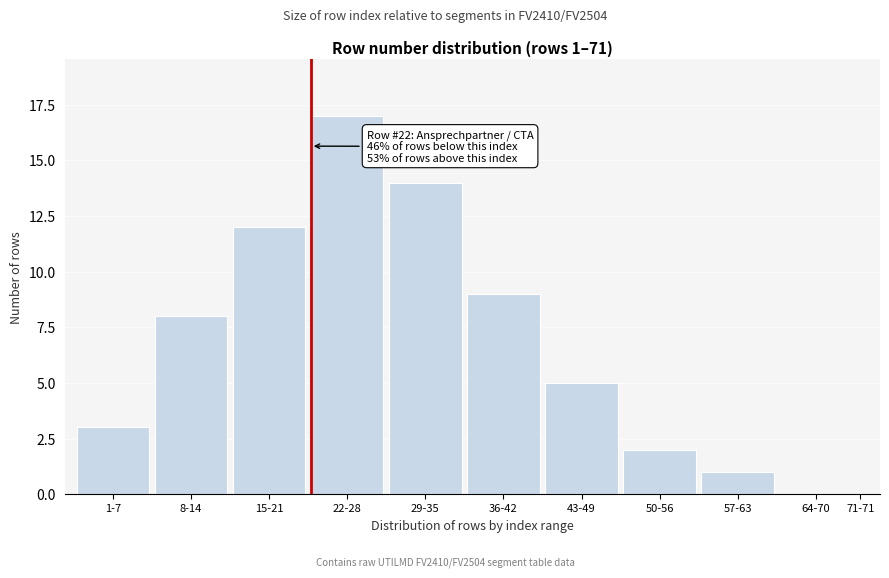

Reading left to right, transcribe all the data shown in this chart.

1-7=3	8-14=8	15-21=12	22-28=17	29-35=14	36-42=9	43-49=5	50-56=2	57-63=1	64-70=0	71-71=0